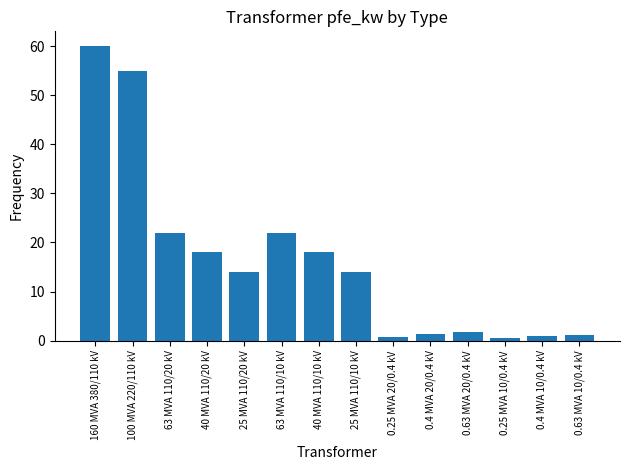

Does the chart contain stacked bars?

No